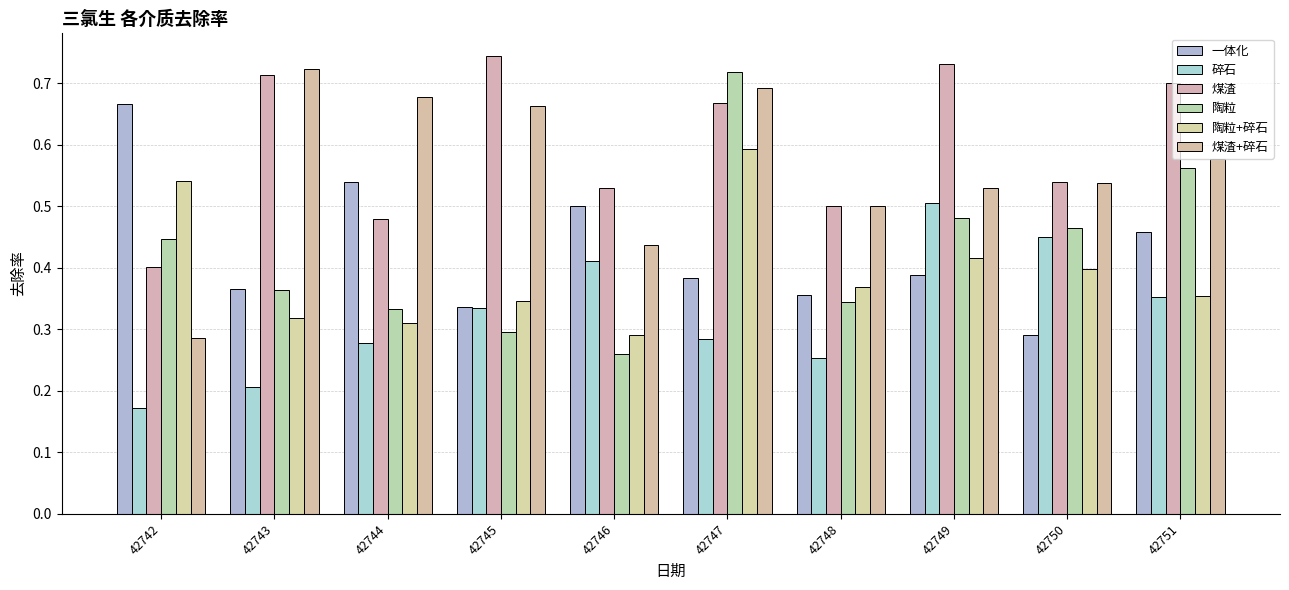

At which category is the sum across all series the highest?

42747